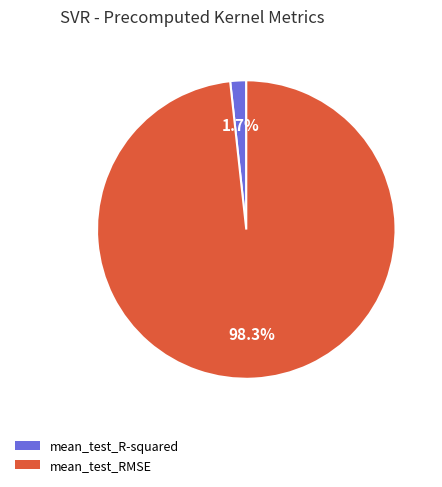

What portion of the pie excludes mean_test_RMSE?

1.7%